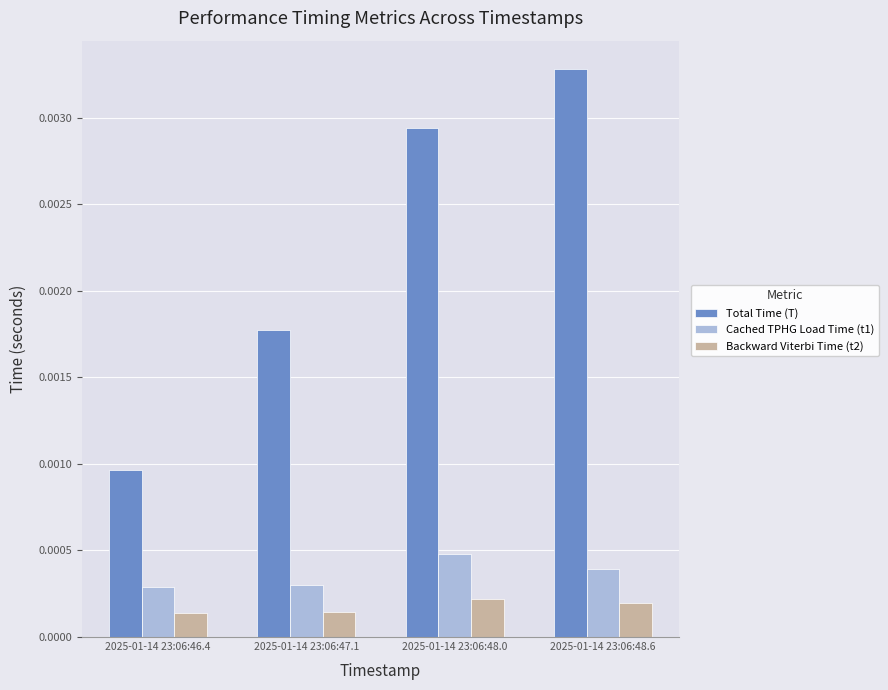

Which series has the largest range (max minus min)?

Total Time (T)